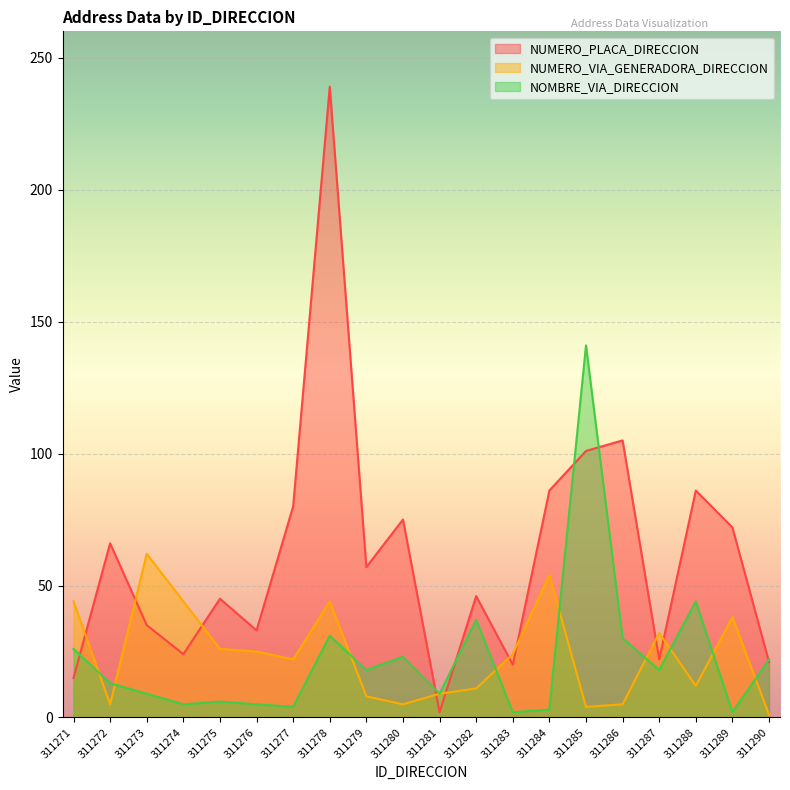

Reading left to right, transcribe all the data shown in this chart.

NUMERO_PLACA_DIRECCION: 311271=15	311272=66	311273=35	311274=24	311275=45	311276=33	311277=80	311278=239	311279=57	311280=75	311281=2	311282=46	311283=20	311284=86	311285=101	311286=105	311287=22	311288=86	311289=72	311290=21
NUMERO_VIA_GENERADORA_DIRECCION: 311271=44	311272=5	311273=62	311274=44	311275=26	311276=25	311277=22	311278=44	311279=8	311280=5	311281=9	311282=11	311283=24	311284=54	311285=4	311286=5	311287=32	311288=12	311289=38	311290=1
NOMBRE_VIA_DIRECCION: 311271=26	311272=13	311273=9	311274=5	311275=6	311276=5	311277=4	311278=31	311279=18	311280=23	311281=9	311282=37	311283=2	311284=3	311285=141	311286=30	311287=18	311288=44	311289=2	311290=22